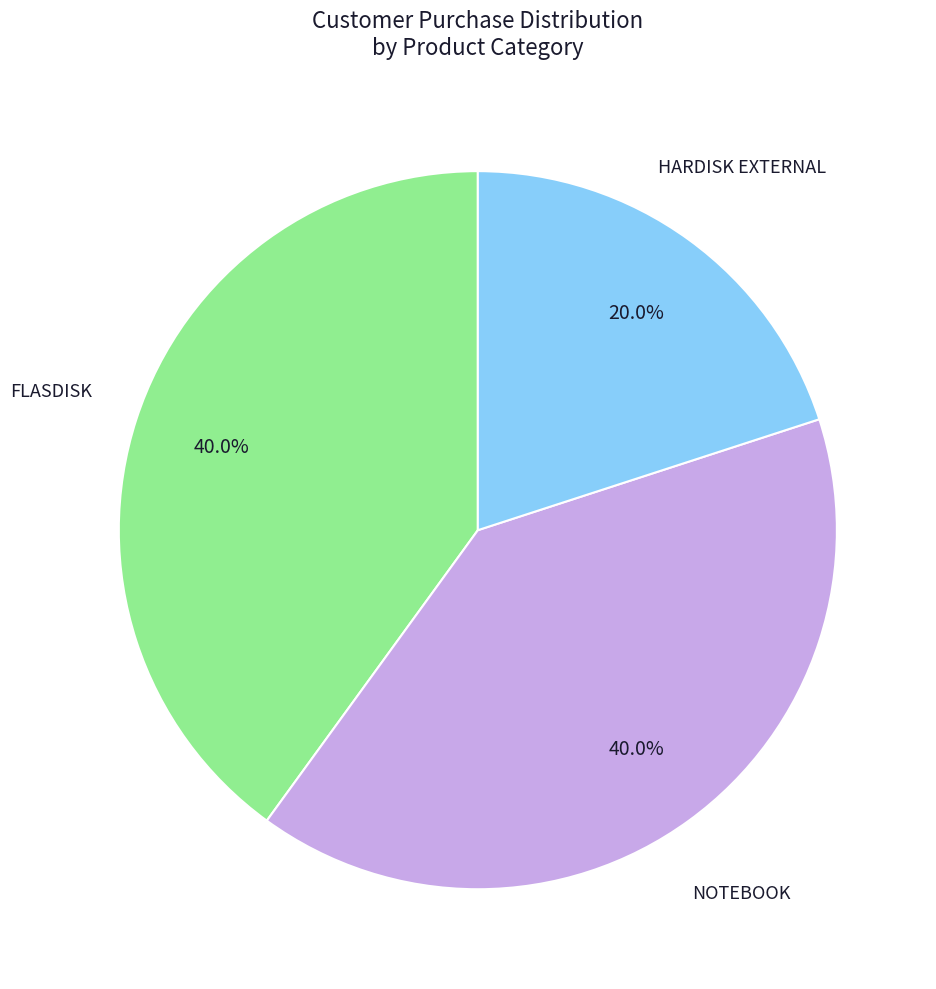

Does any single category account for the majority?

No